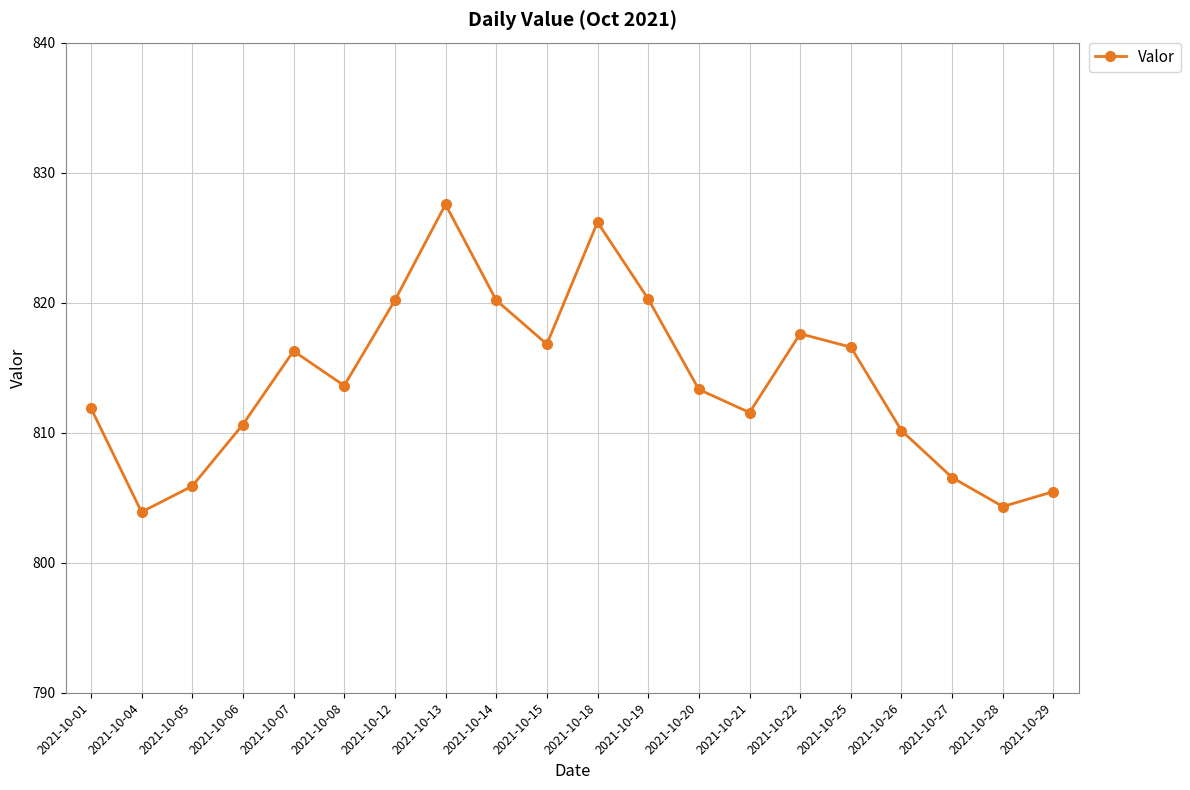

What is the greatest value displayed?

827.6